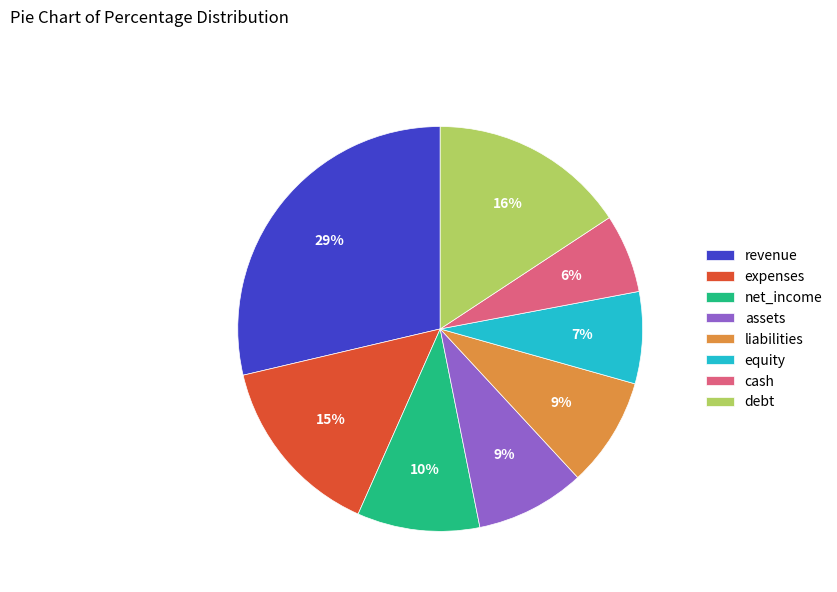

Which category has the biggest portion of the pie?

revenue